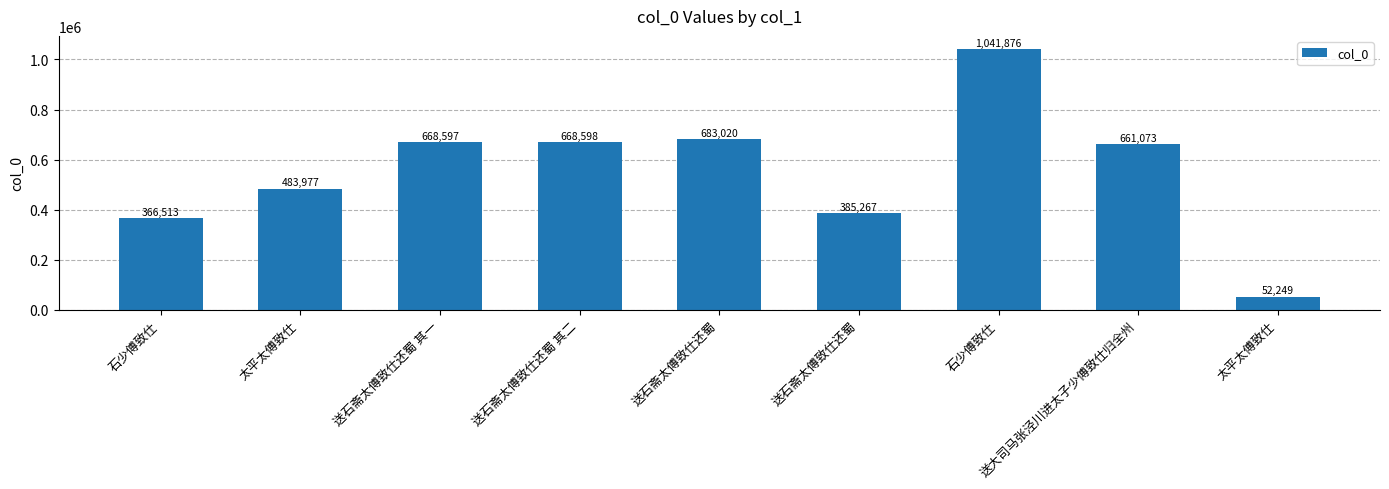

What is the maximum value shown in the chart?

1041876